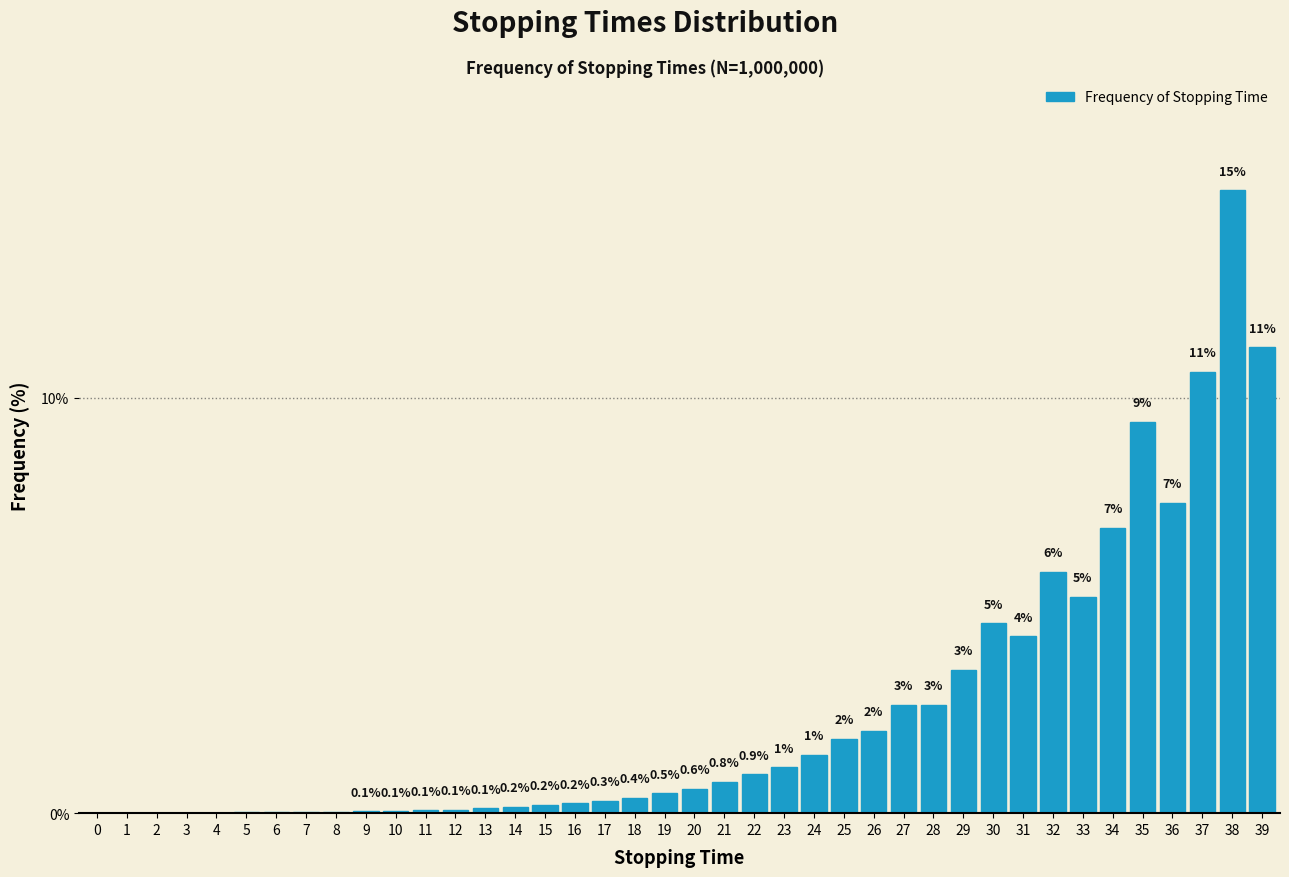

The value at 27 is 0.9. True or false?

False